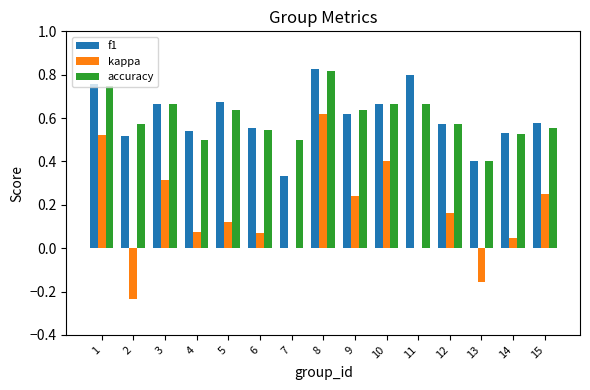

At which label does accuracy reach its peak?

8